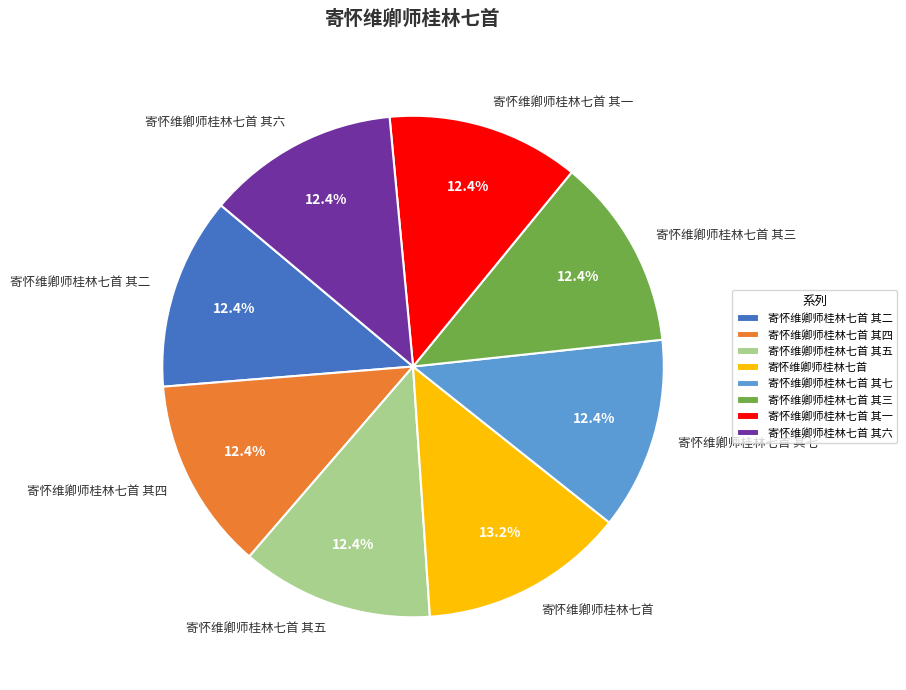

What is the total percentage of 寄怀维卿师桂林七首 其六 and 寄怀维卿师桂林七首?

25.6%